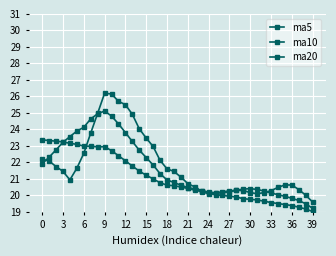

What is the maximum value shown in the chart?

26.2